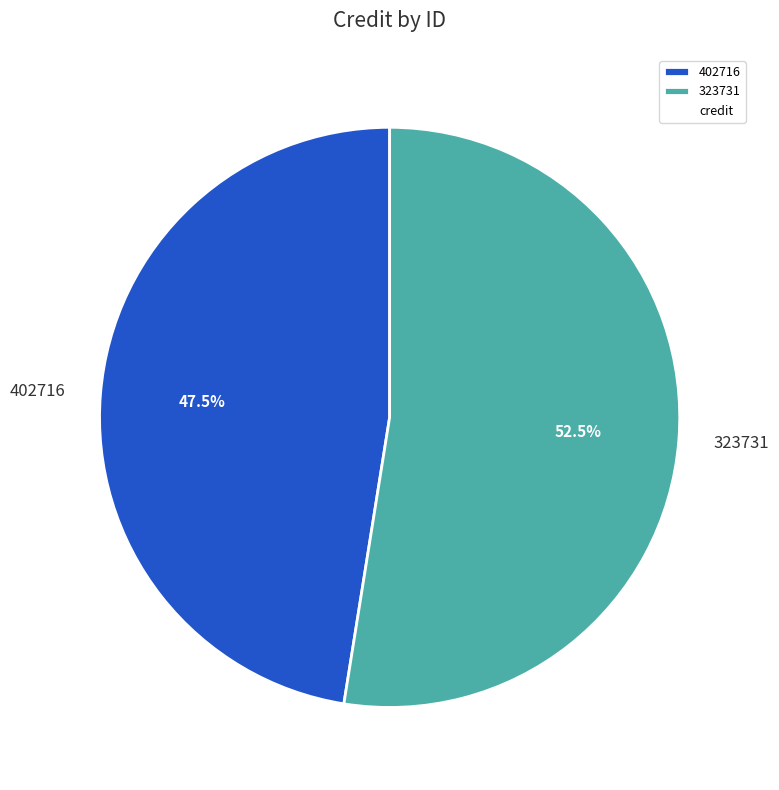

What is the ratio of the value at 402716 to the value at 323731?

0.9